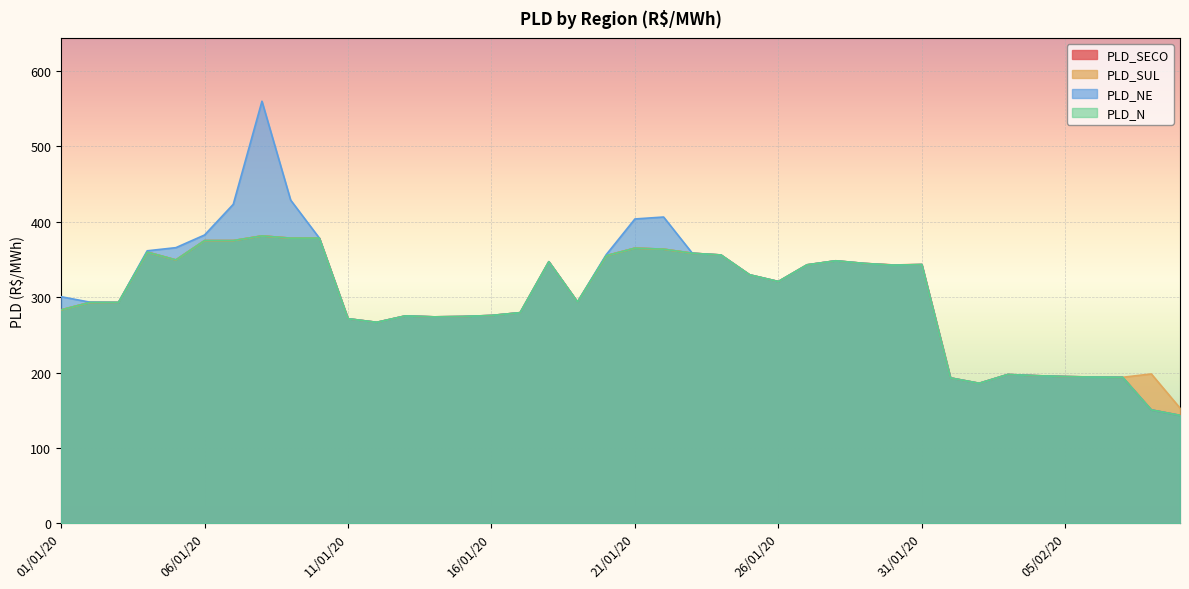

What is the sum of all PLD_SECO values?

11842.9